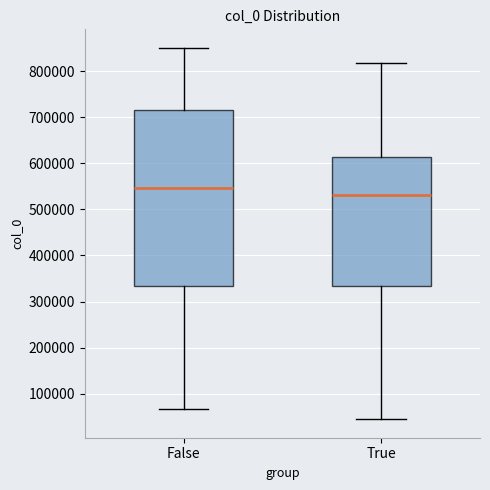

Reading left to right, transcribe this box plot: for each box, give where its median line is, the range the box spans, and where its two whiskers end, as read against the y-axis. The values are not printed on the chart, so give them approximately, as read against the axis.

False: median 550000, box 330000 to 720000, whiskers 70000 to 850000
True: median 530000, box 330000 to 610000, whiskers 40000 to 820000